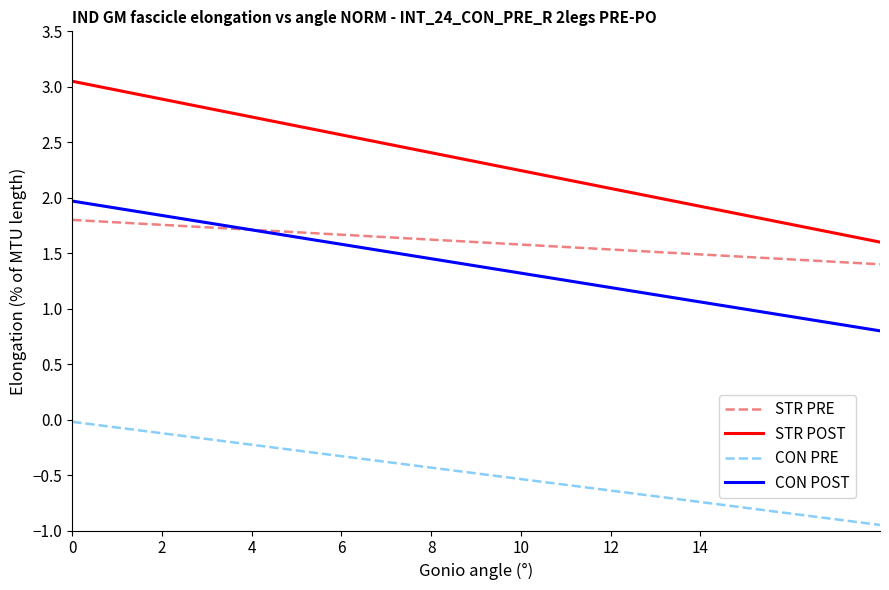

True or false: CON POST and CON PRE intersect in this chart.

False